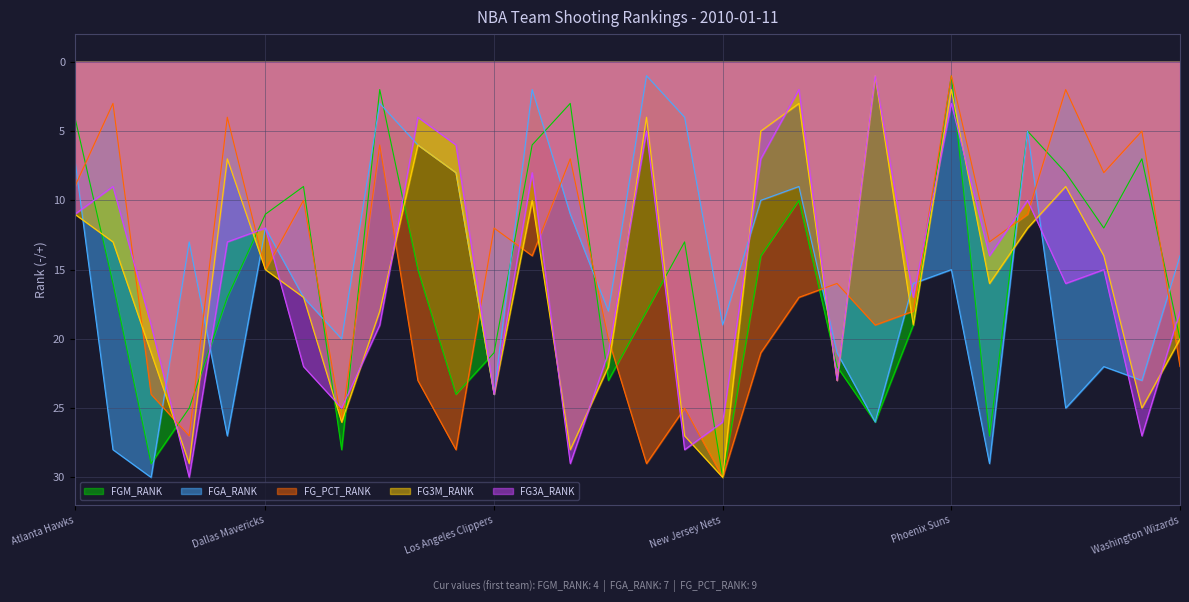

How many data points in FGM_RANK are above -15?

14